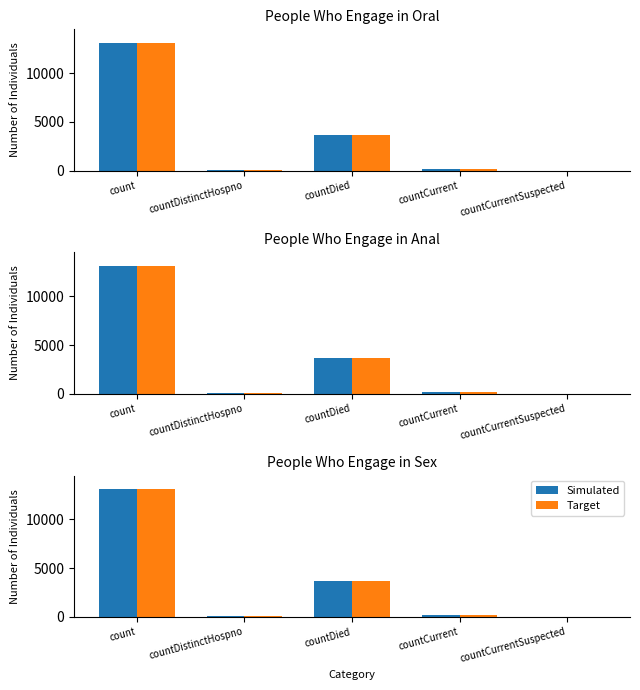

How many distinct data groups are displayed?

2